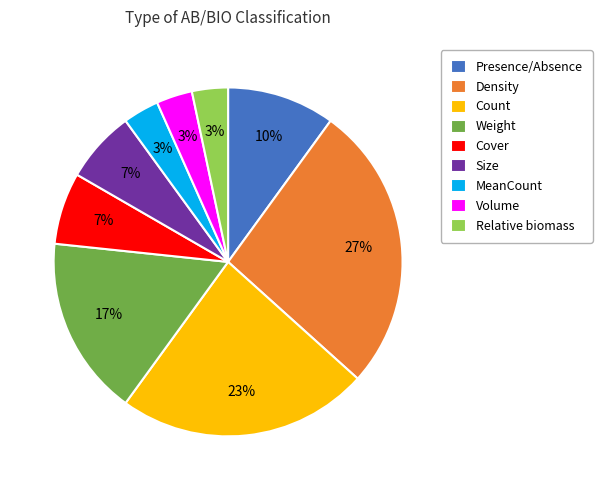

True or false: Count accounts for 23% of the total.

True